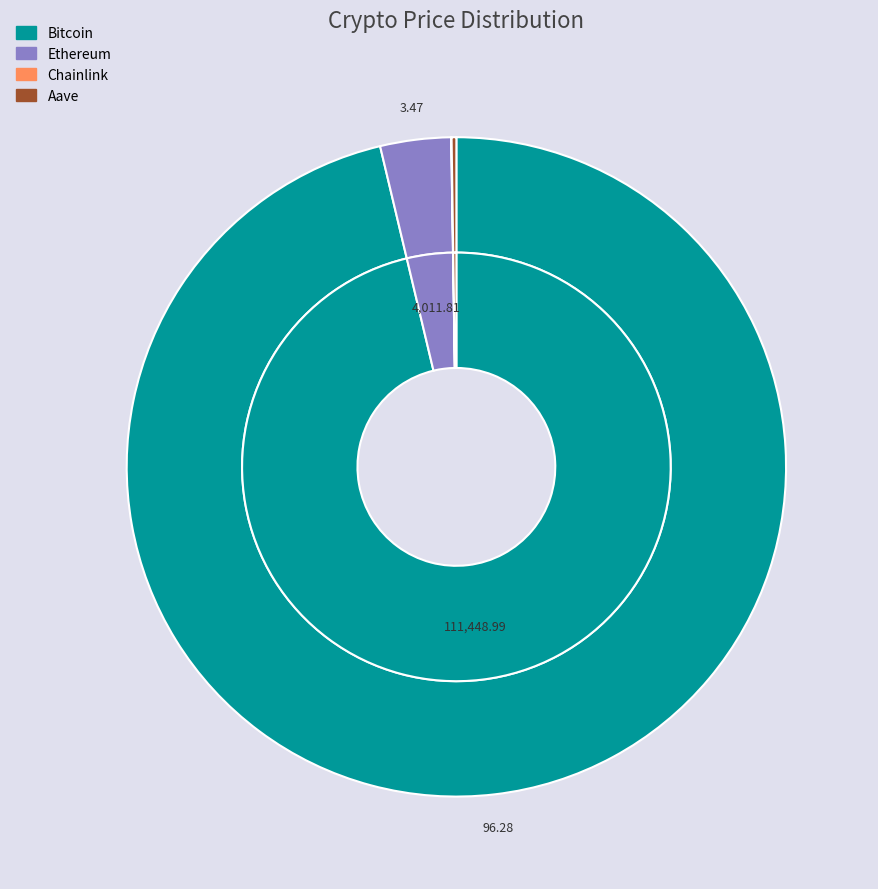

Between Ethereum and Bitcoin, which is larger?

Bitcoin